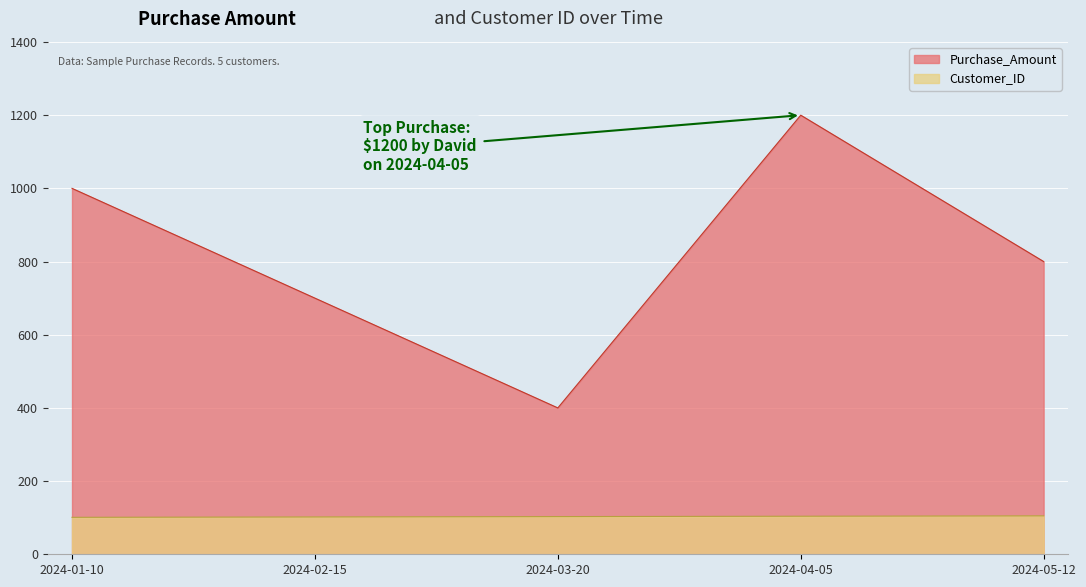

List the series in order of their overall mean, highest first.

Purchase_Amount, Customer_ID